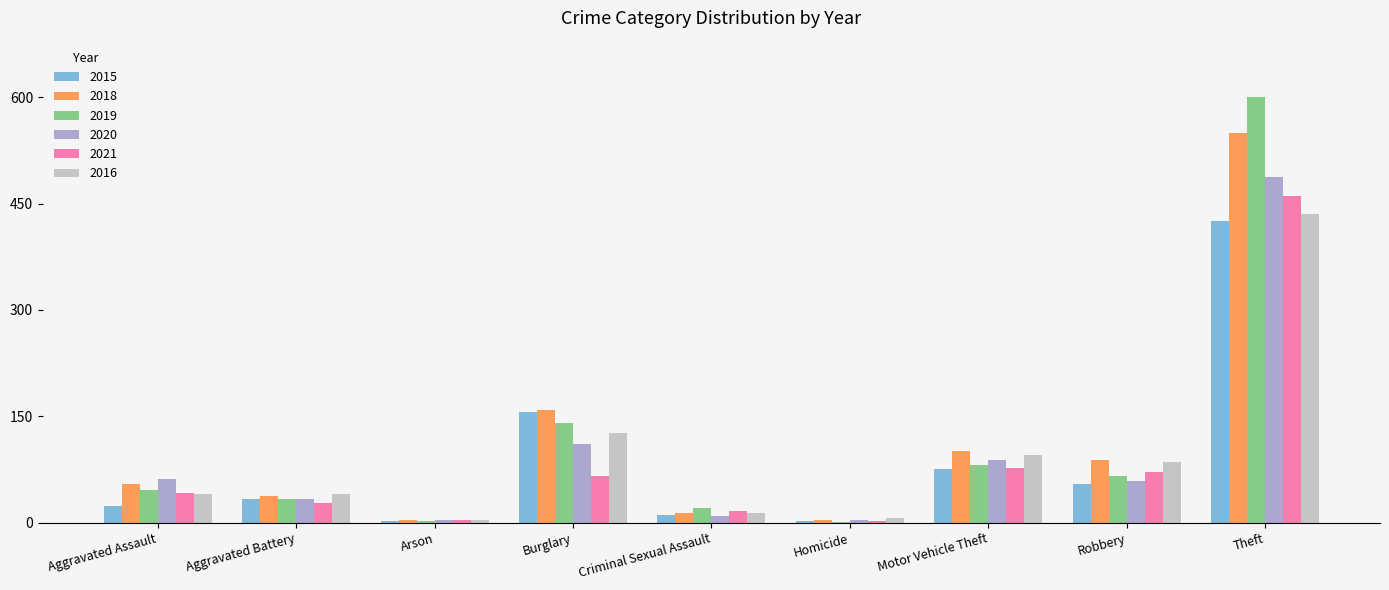

What is the total value across all series at Burglary?

759